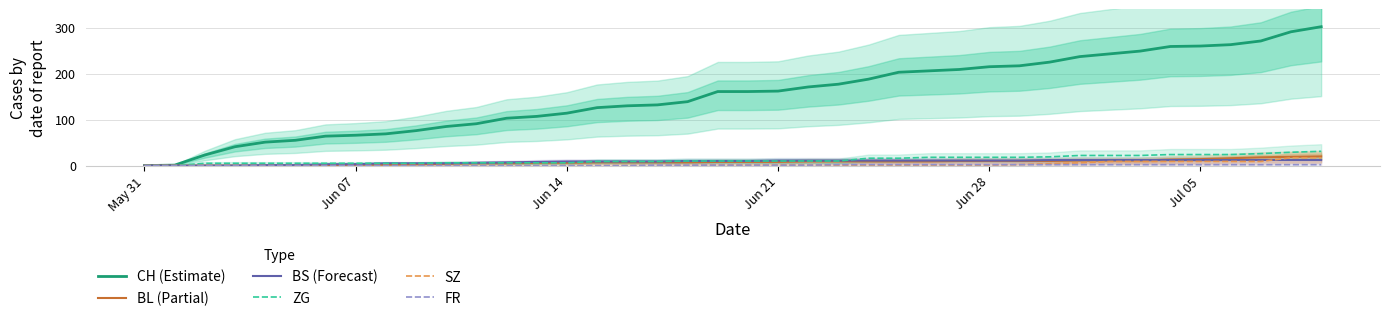

True or false: BL (Partial) has more than 0 points higher than both neighbors.

False